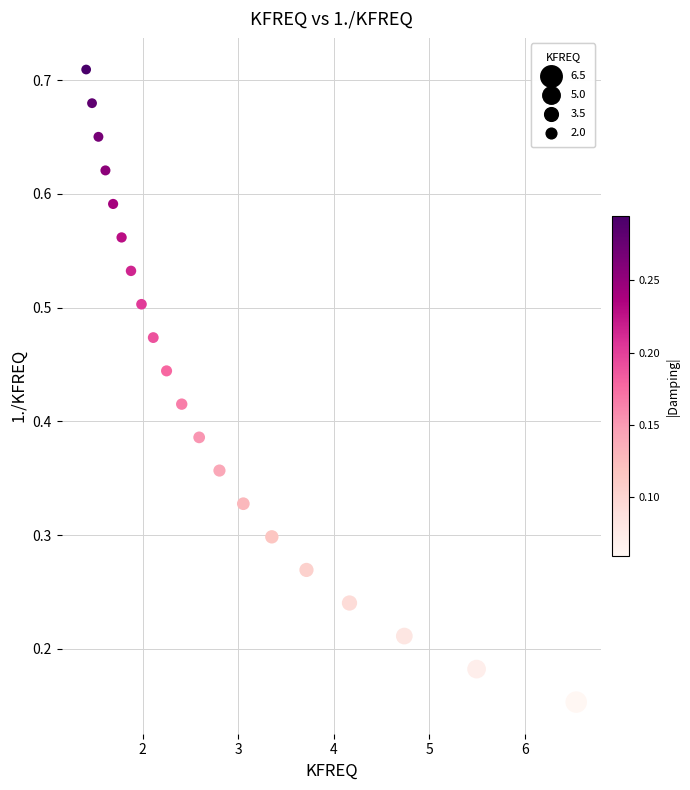

What is the range of X values (max minus min)?

5.1